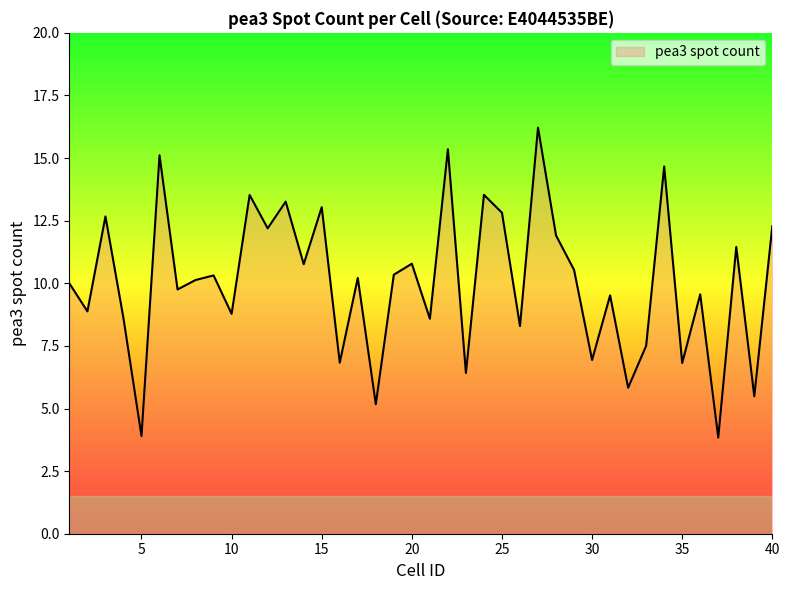

What is the greatest value displayed?

16.2